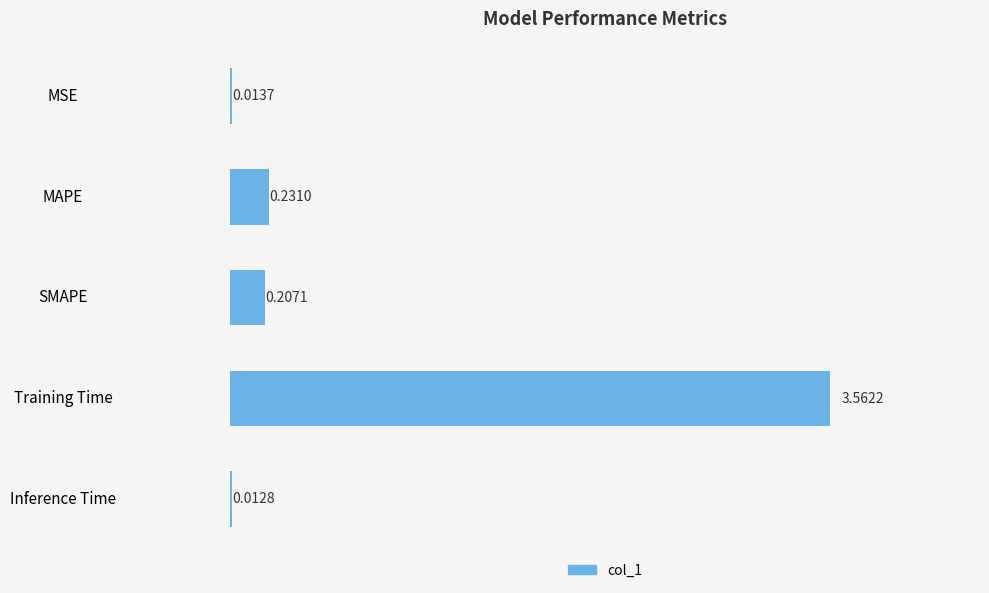

What is the change in value from MAPE to Training Time?

+3.3